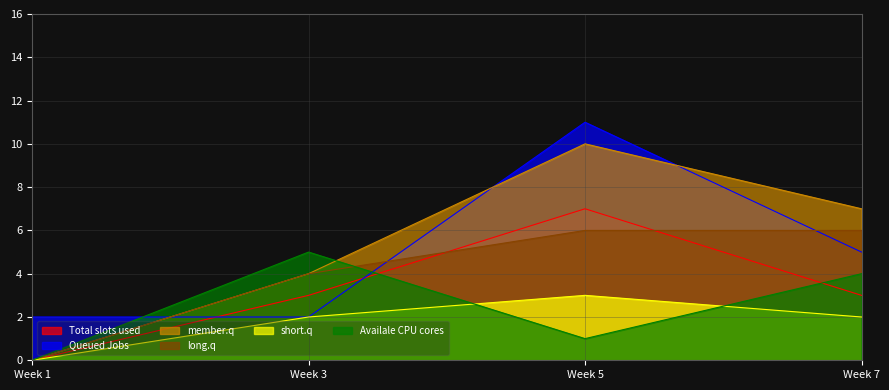

What are all the series names shown in the legend?

Total slots used, Queued Jobs, member.q, long.q, short.q, Availale CPU cores